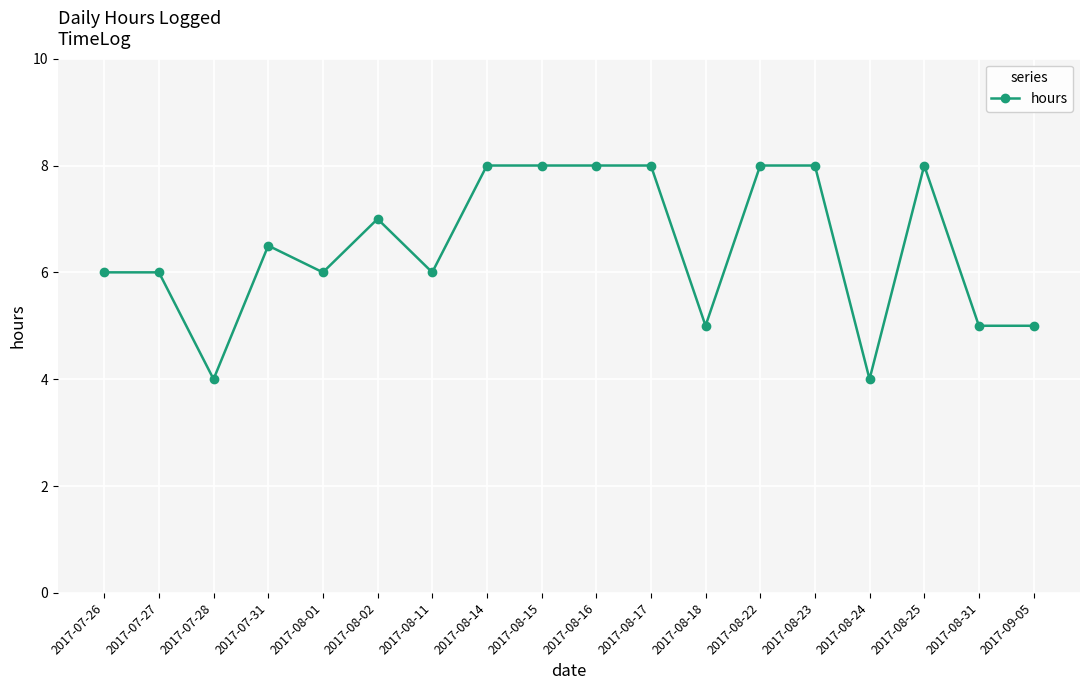

Count the number of data series in this chart.

1